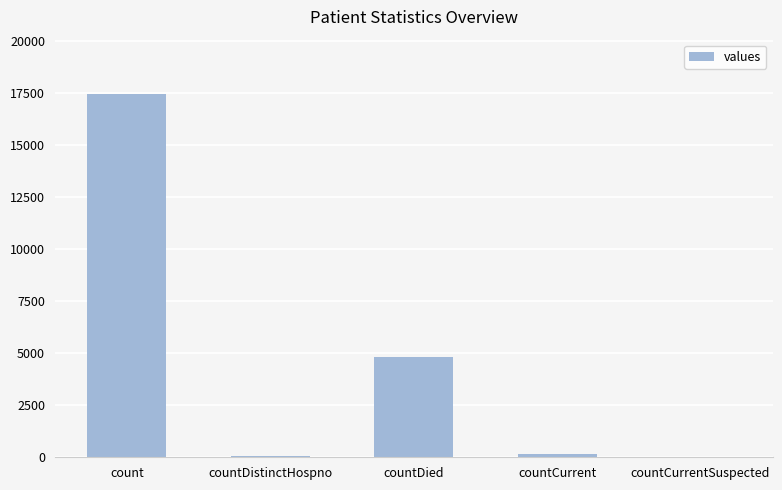

True or false: the data shows 10594 at count.

False